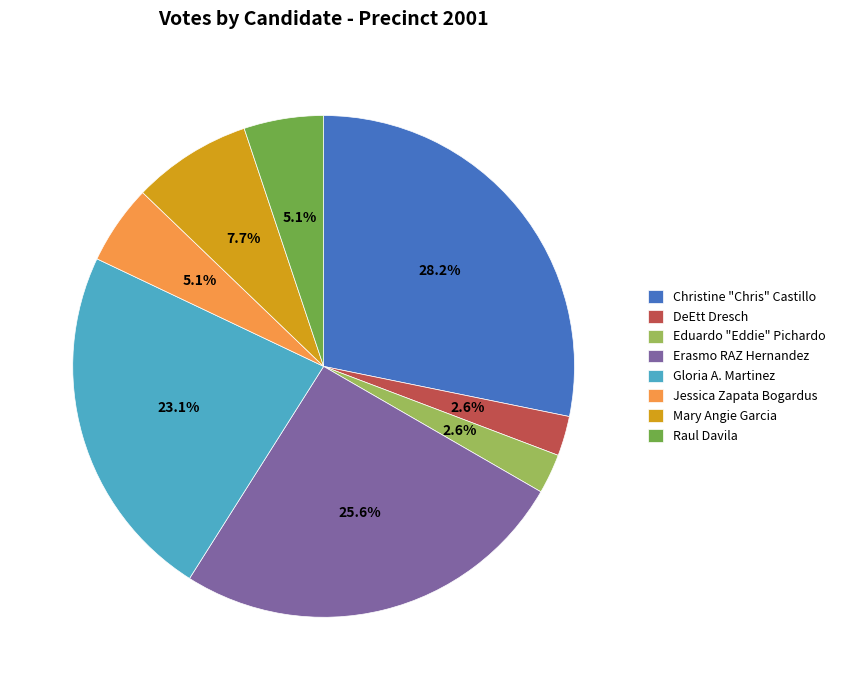

To the nearest percent, what is the difference between the largest and smallest slice percentages?

26%